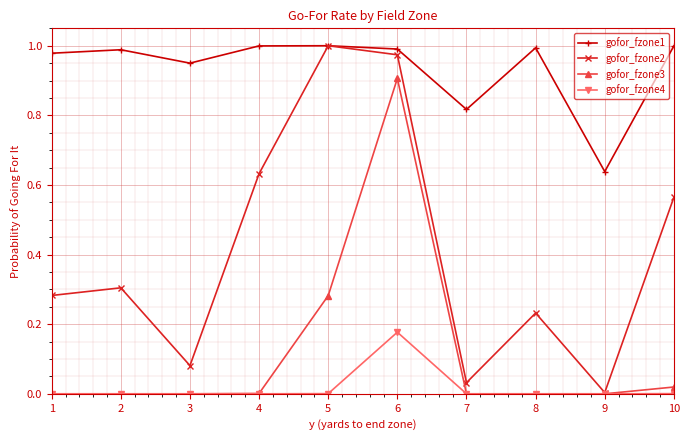

The value of gofor_fzone3 at 5 is 0.3. True or false?

True